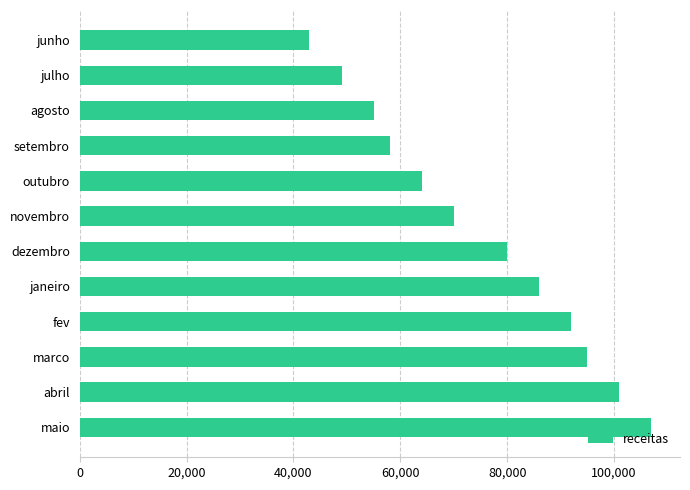

How many values are below 80000?

6